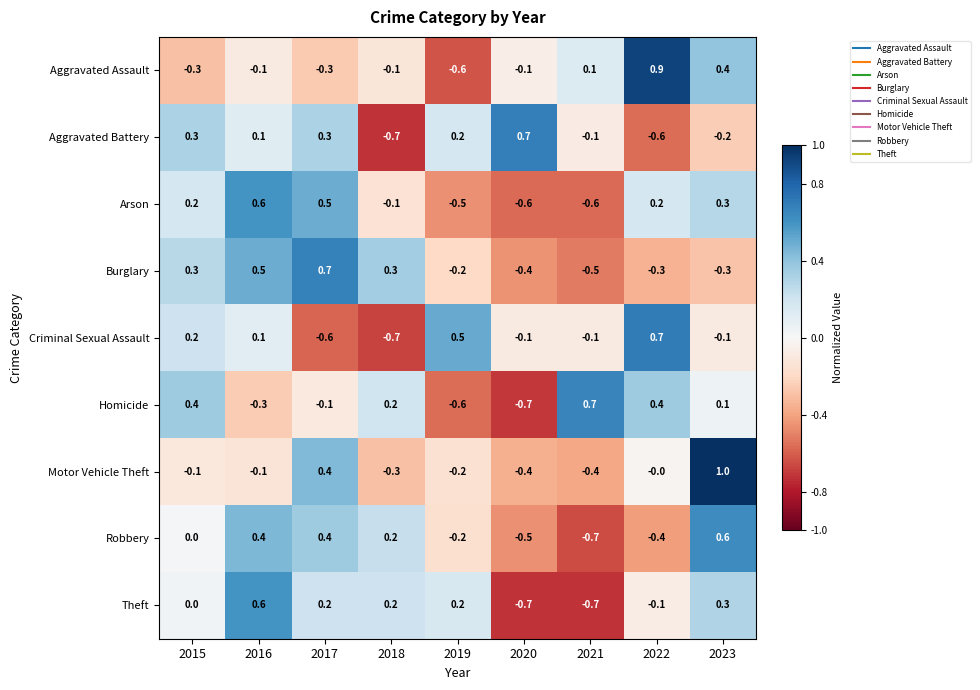

Where does the Arson series first go above 0?

2015